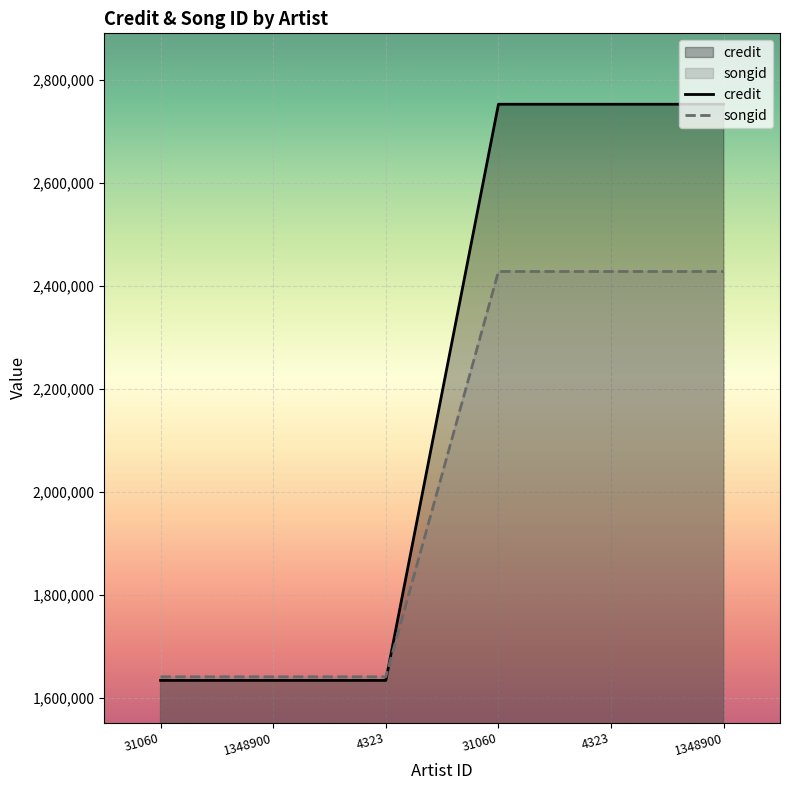

Count the credit values in the range 1634320 to 2752228.

6